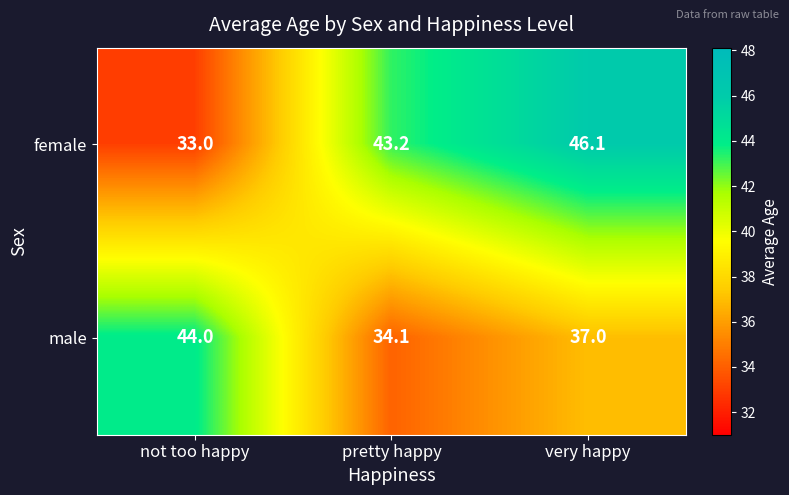

Which category has the highest value in the male series?

not too happy